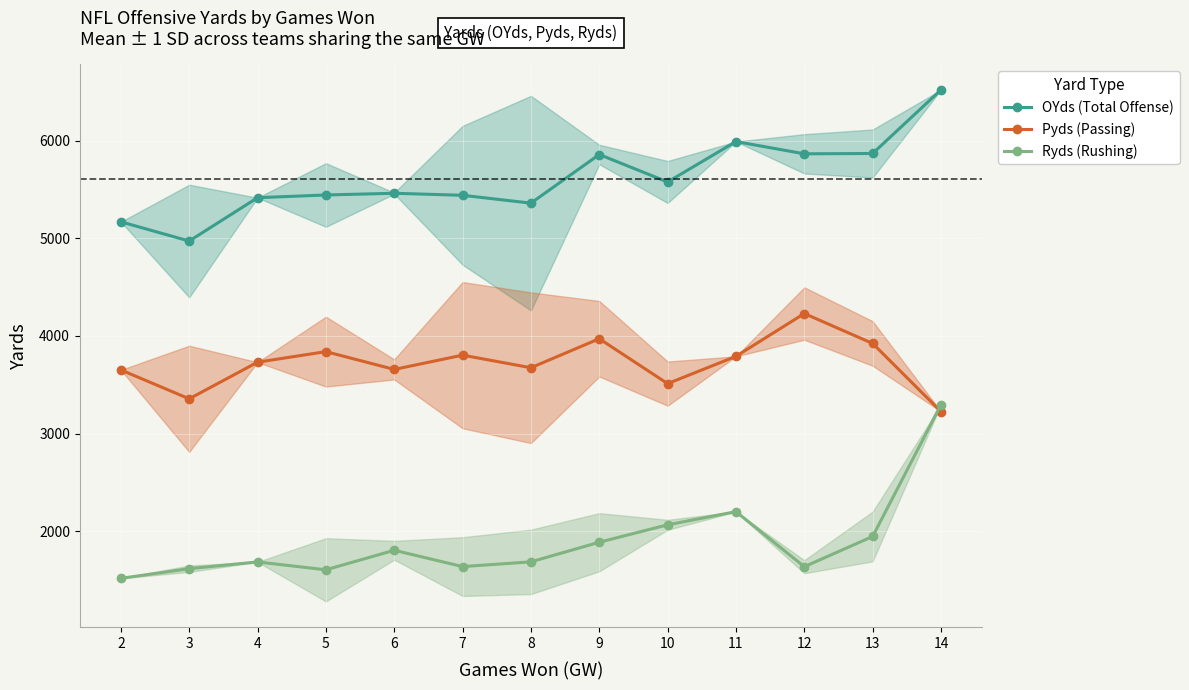

What is the value of the OYds (Total Offense) point at the 3rd from the left?

5416.0